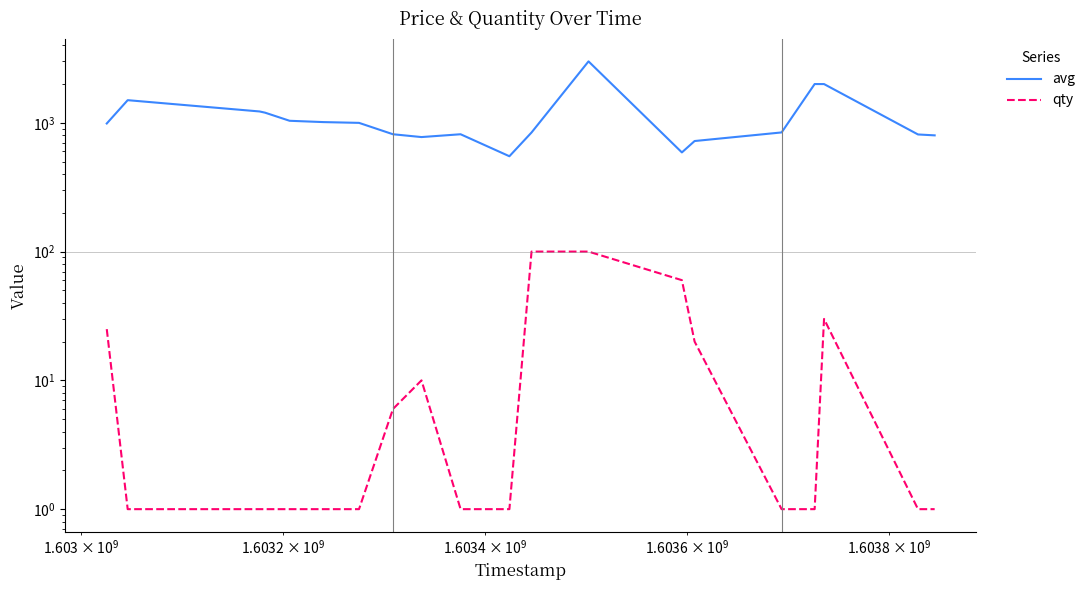

True or false: qty has more than 2 points higher than both neighbors.

False